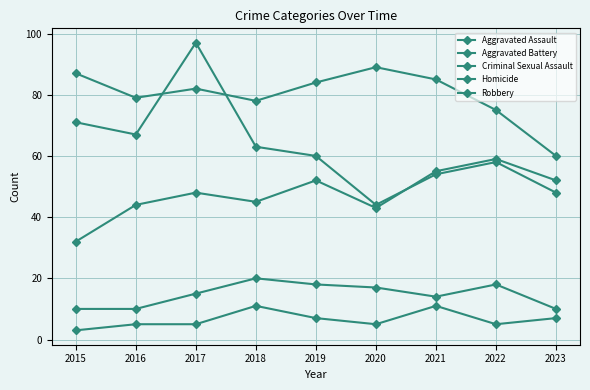

At how many categories does at least one series exceed 48?

9